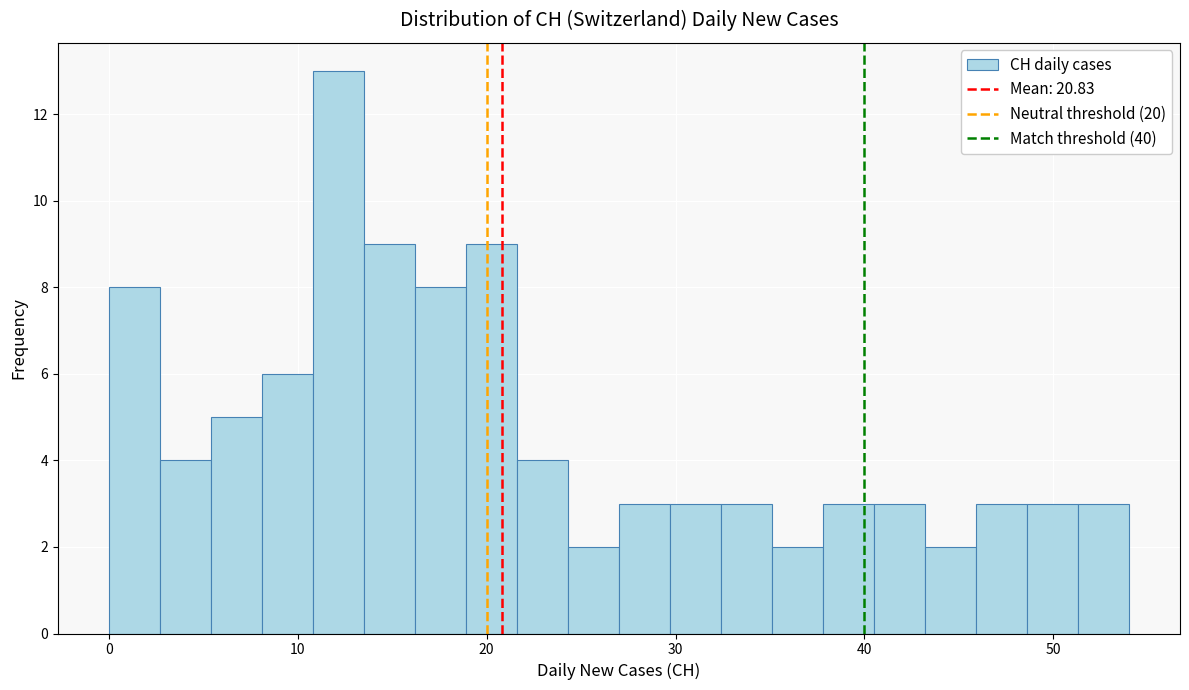

Read against the x-axis, roughly where is the centre of the tallest bar?

12